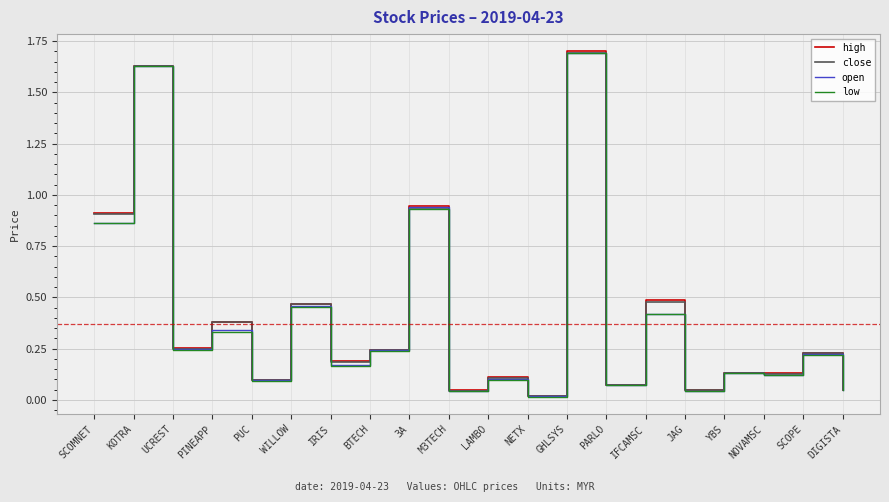

What position from the left is NOVAMSC?

18